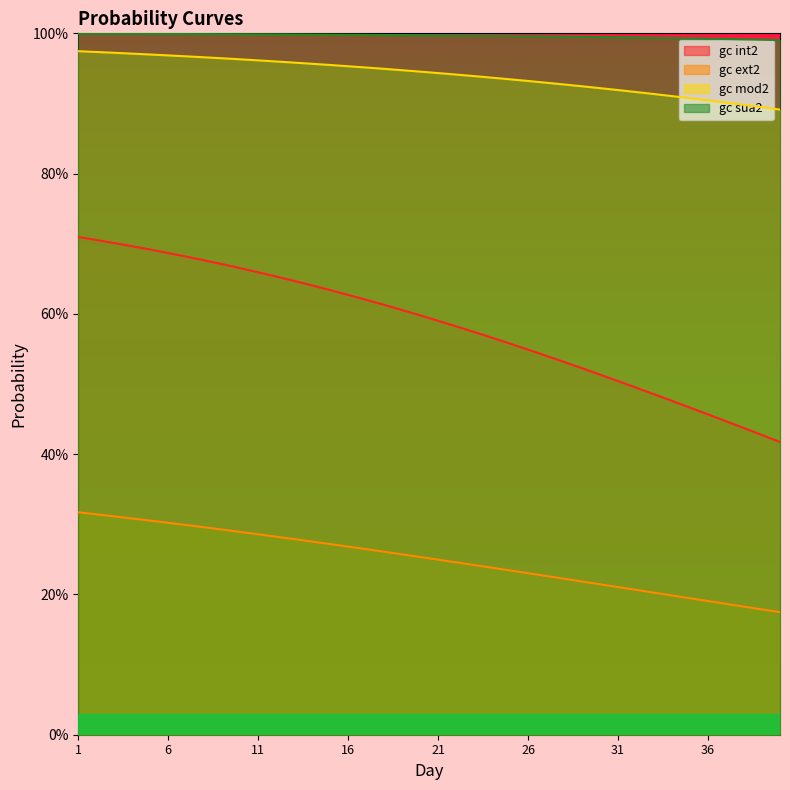

True or false: gc ext2 and gc mod2 intersect in this chart.

False